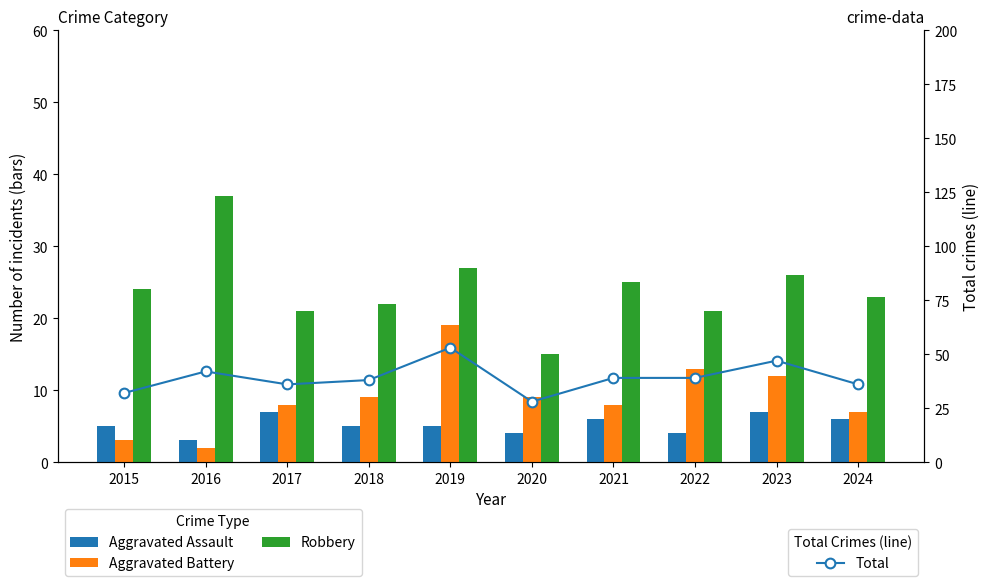

Count the number of data series in this chart.

4